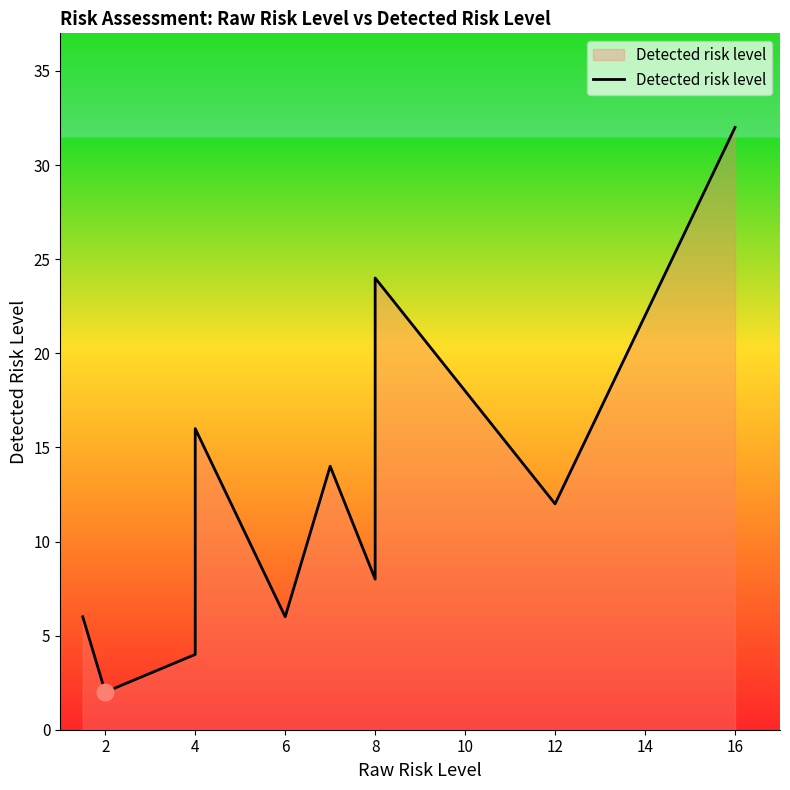

How many interior local peaks (higher than both neighbors) does the data have?

3